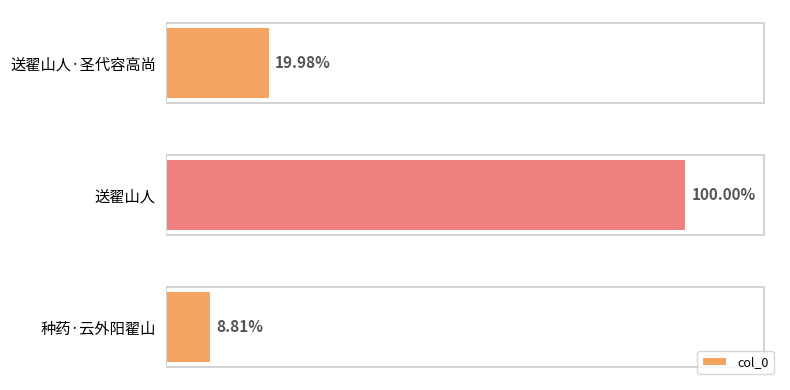

Are the bars horizontal?

Yes